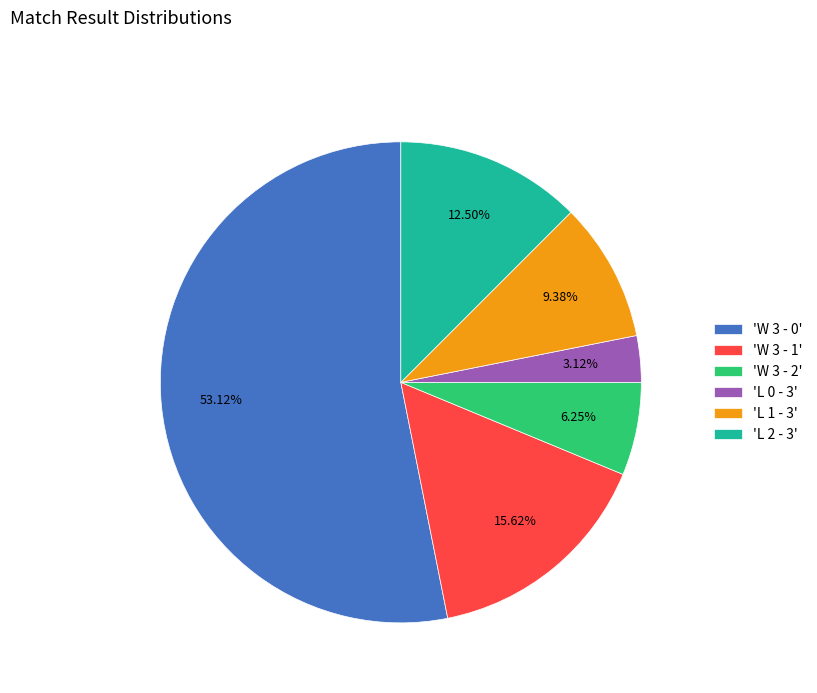

Do 'L 0 - 3' and 'W 3 - 0' together represent more than half of the pie?

Yes